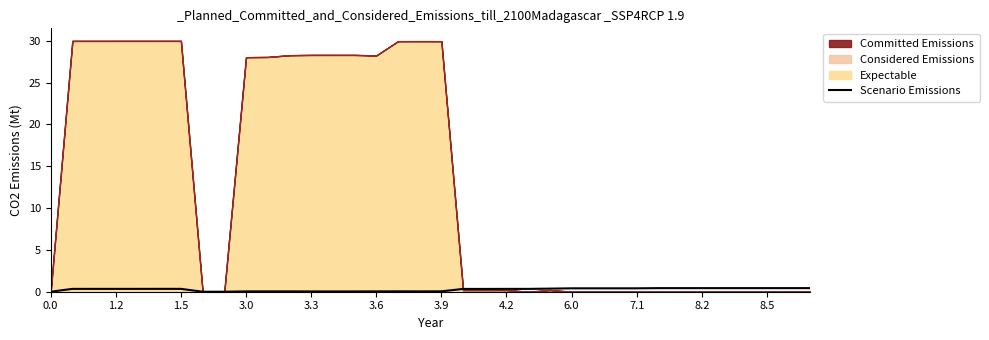

Reading left to right, transcribe all the data shown in this chart.

0.0	0.3	0.3	0.3	0.3	0.3	0.3	0.0	0.0	0.0	0.0	0.0	0.0	0.0	0.0	0.0	0.0	0.0	0.0	0.3	0.3	0.3	0.3	0.4	0.4	0.4	0.4	0.4	0.4	0.4	0.4	0.4	0.4	0.4	0.4	0.4